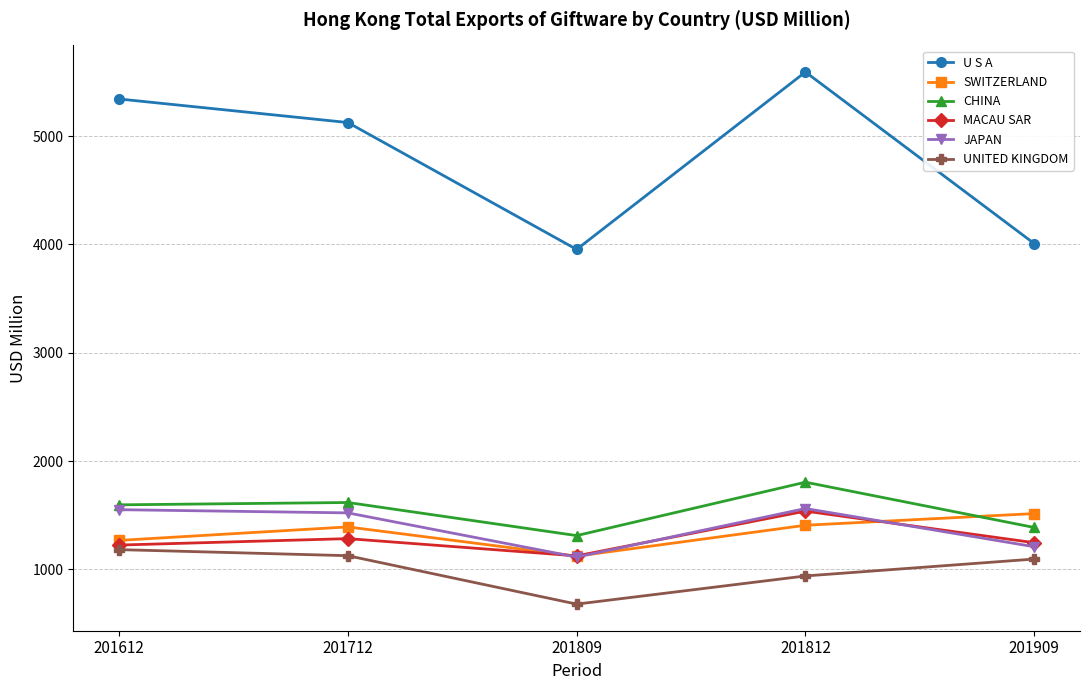

How many data points in MACAU SAR are above 1246?

3